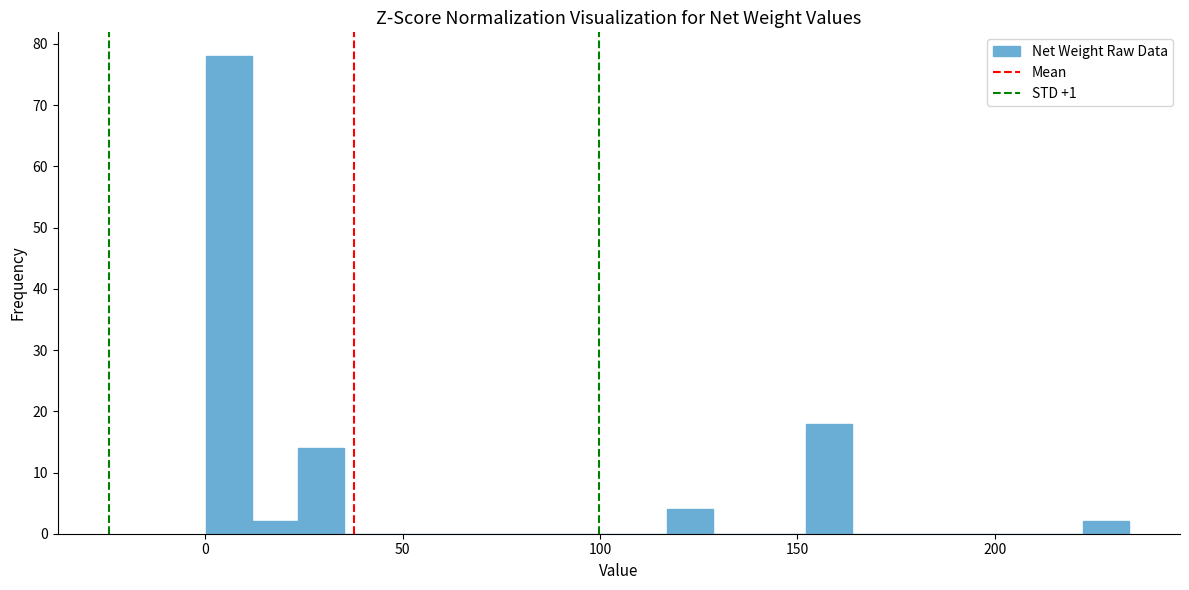

Read against the x-axis, roughly where is the centre of the tallest bar?

5